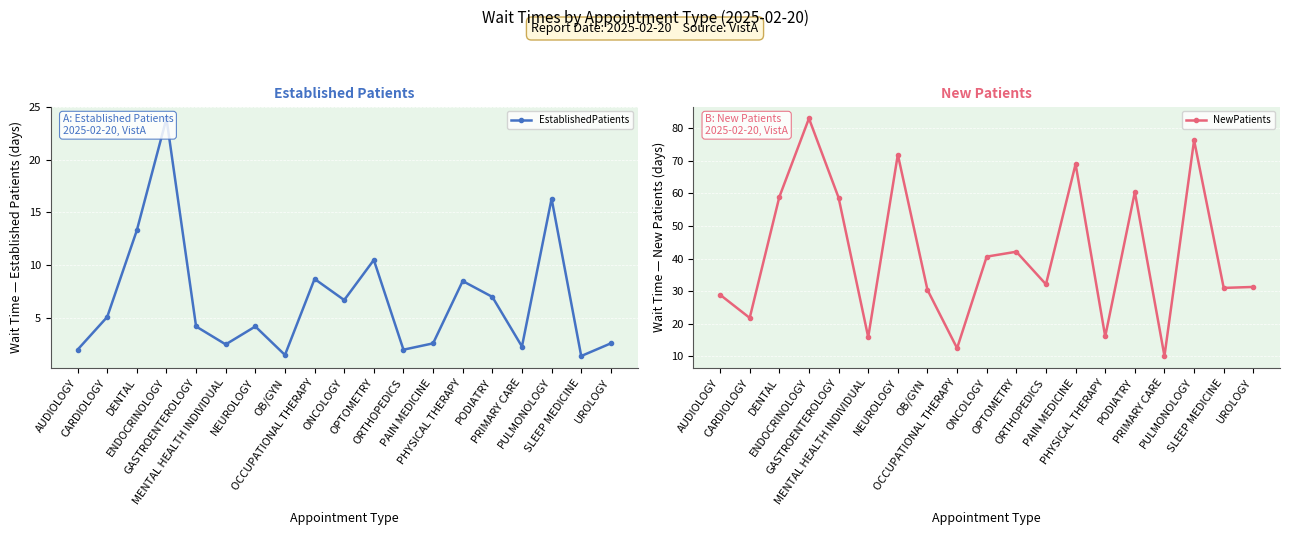

What are all the series names shown in the legend?

EstablishedPatients, NewPatients